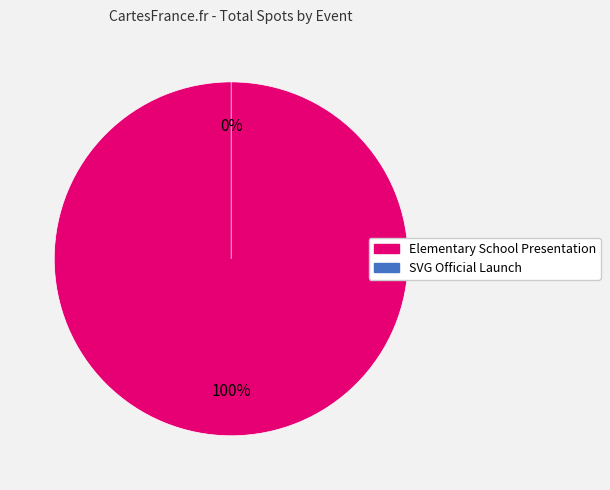

Which slice is the largest?

Elementary School Presentation (Spots_Left=5)